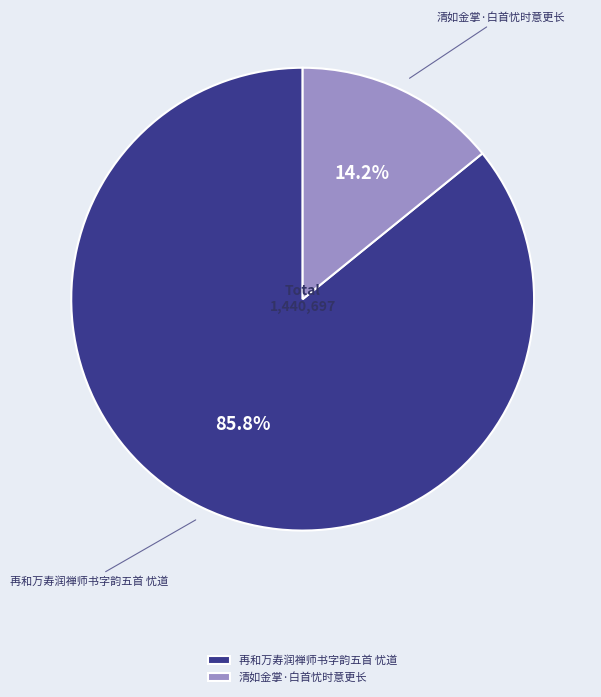

Which category has the smallest portion of the pie?

清如金掌·白首忧时意更长